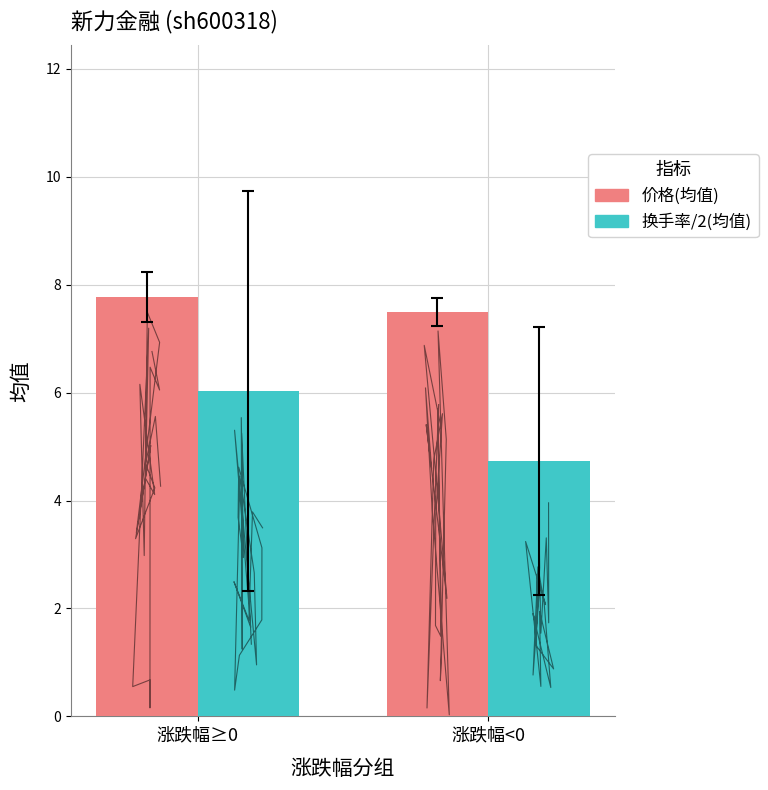

What is the average value of the 换手率/2(均值) series?

5.4